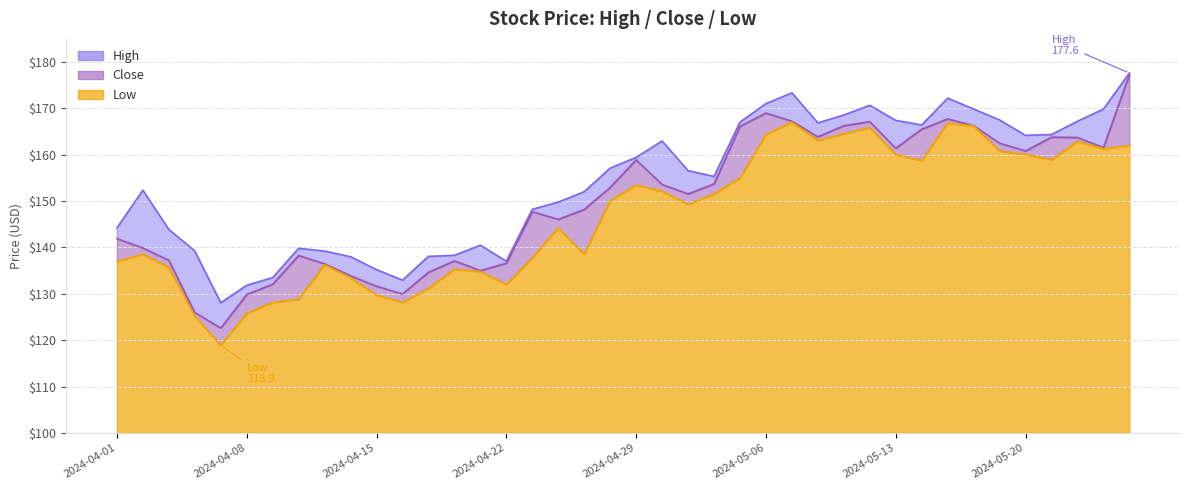

List the labels in order of High value, largest first.

2024-05-24, 2024-05-07, 2024-05-15, 2024-05-06, 2024-05-10, 2024-05-16, 2024-05-23, 2024-05-09, 2024-05-17, 2024-05-13, 2024-05-22, 2024-05-03, 2024-05-08, 2024-05-14, 2024-05-21, 2024-05-20, 2024-04-30, 2024-04-29, 2024-04-26, 2024-05-01, 2024-05-02, 2024-04-02, 2024-04-25, 2024-04-24, 2024-04-23, 2024-04-01, 2024-04-03, 2024-04-19, 2024-04-10, 2024-04-04, 2024-04-11, 2024-04-18, 2024-04-17, 2024-04-12, 2024-04-22, 2024-04-15, 2024-04-09, 2024-04-16, 2024-04-08, 2024-04-05